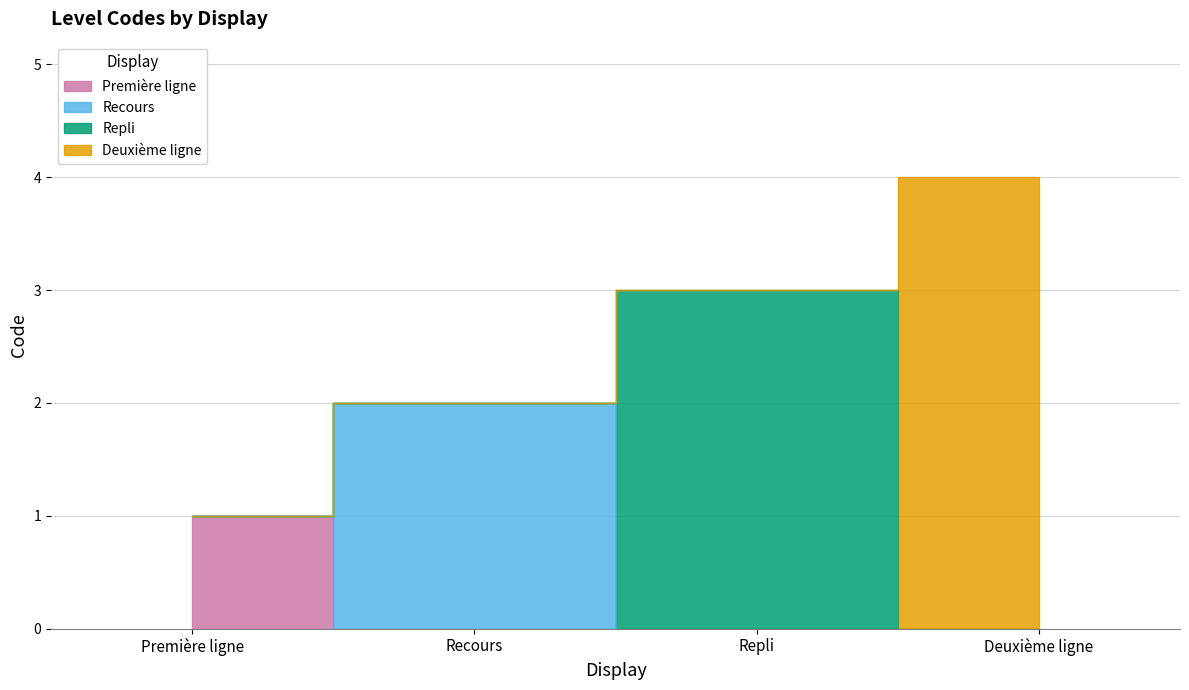

List the labels in order of value, largest first.

Deuxième ligne, Repli, Recours, Première ligne